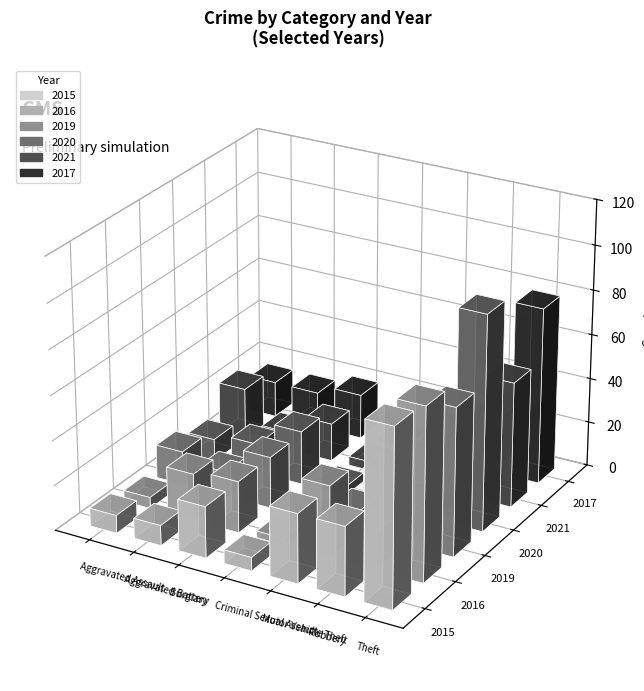

List the labels in order of 2015 value, largest first.

Theft, Motor Vehicle Theft, Robbery, Burglary, Aggravated Battery, Aggravated Assault, Criminal Sexual Assault